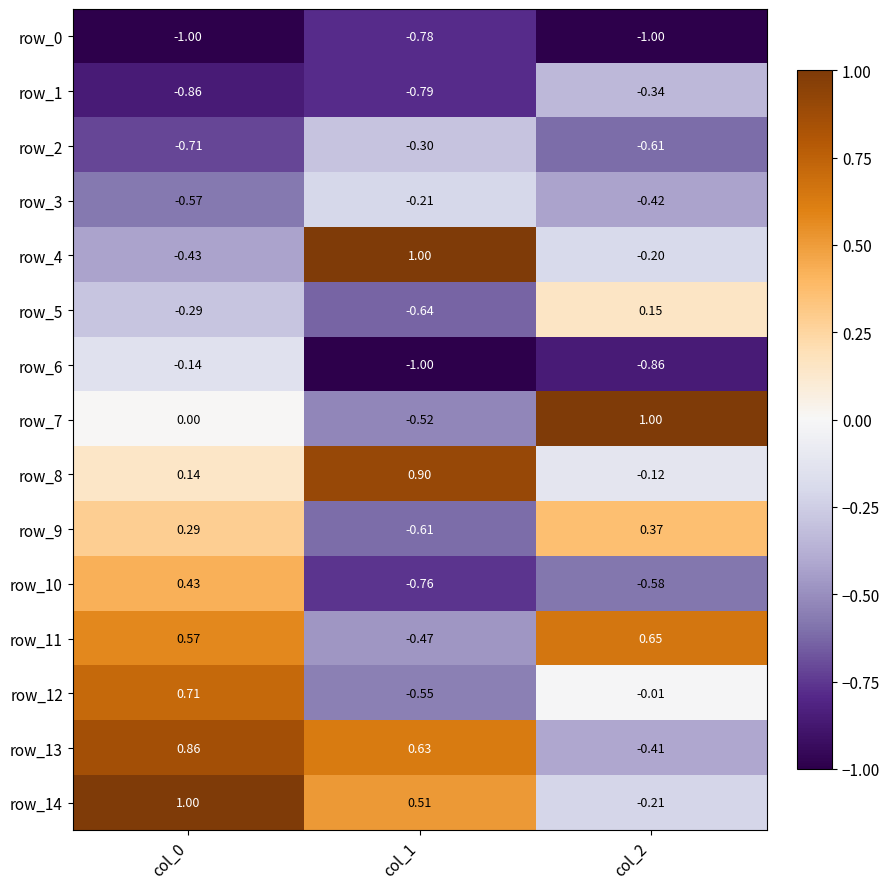

Is the value of row_8 at col_1 greater than the value of row_3 at col_1?

Yes